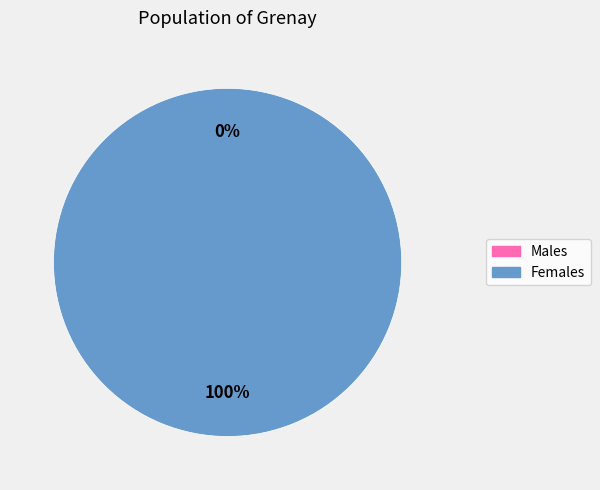

To the nearest percent, what is the difference between the largest and smallest slice percentages?

100%